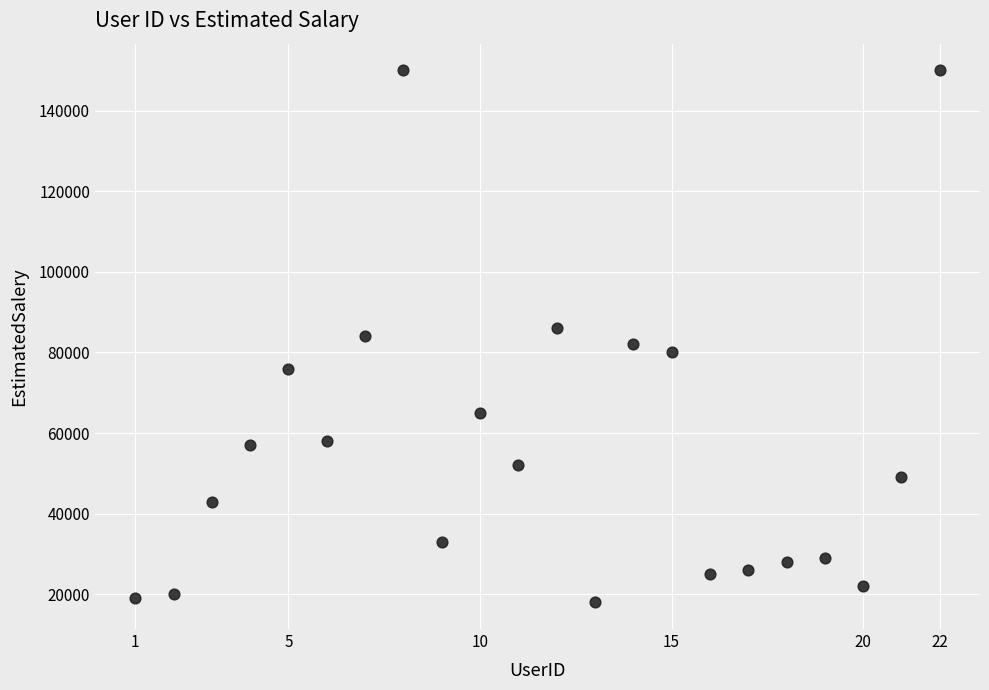

What is the range of X values (max minus min)?

21